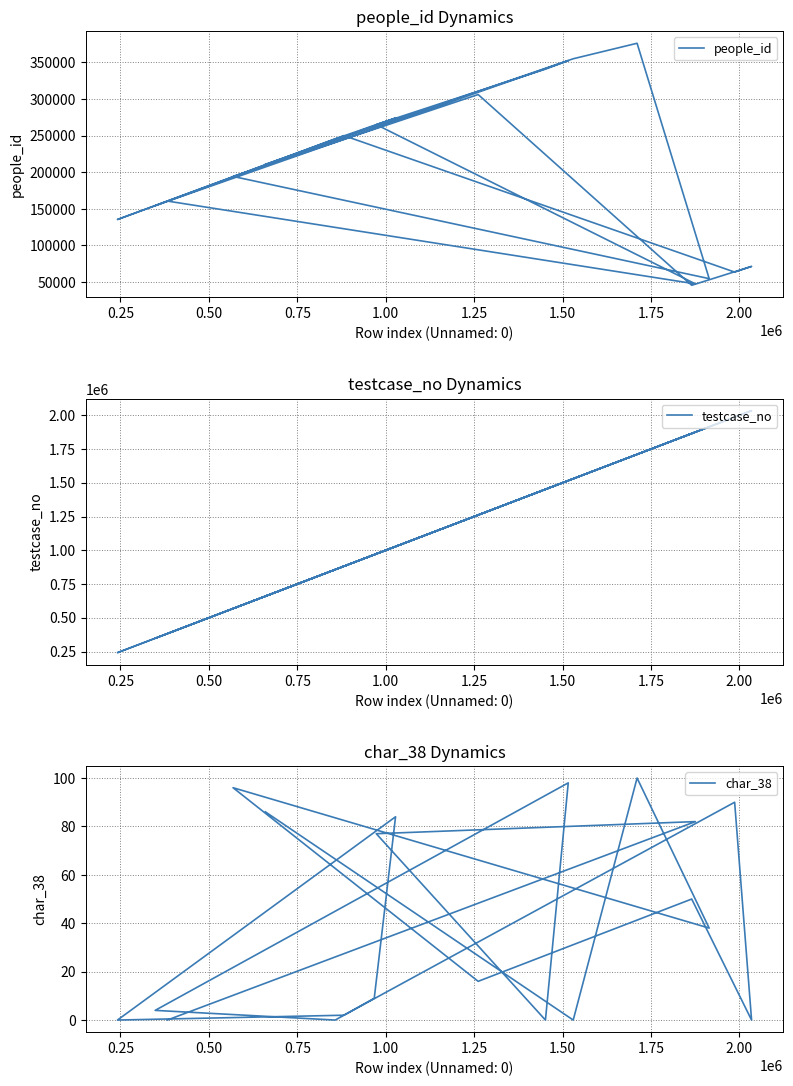

Is the value of char_38 at 13 greater than the value of testcase_no at 15?

No